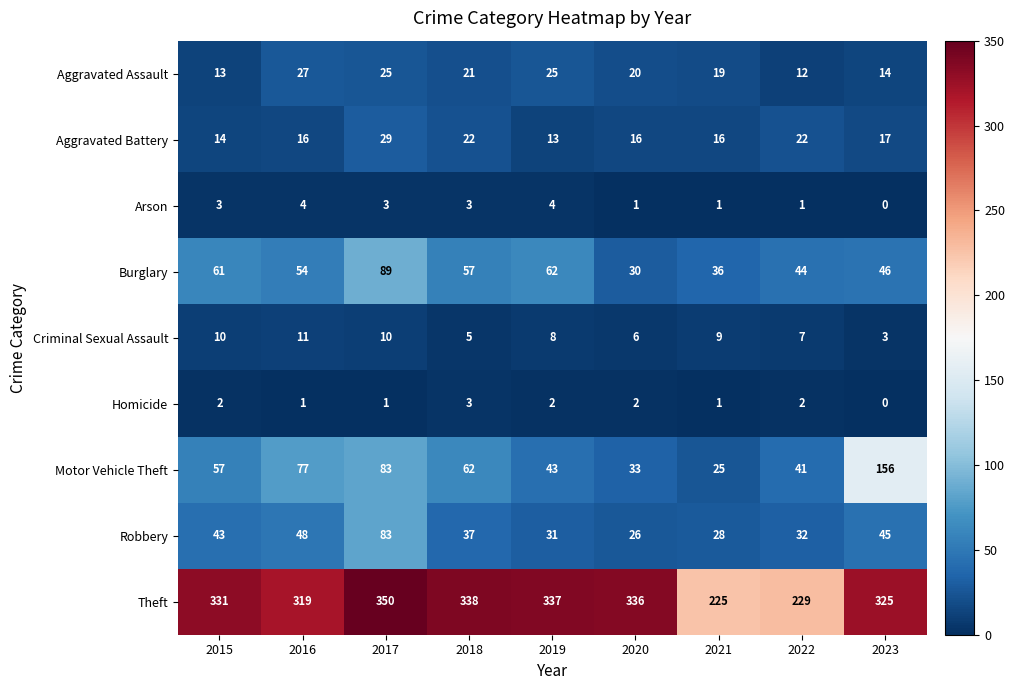

List the series in order of their peak value, lowest first.

Homicide, Arson, Criminal Sexual Assault, Aggravated Assault, Aggravated Battery, Robbery, Burglary, Motor Vehicle Theft, Theft